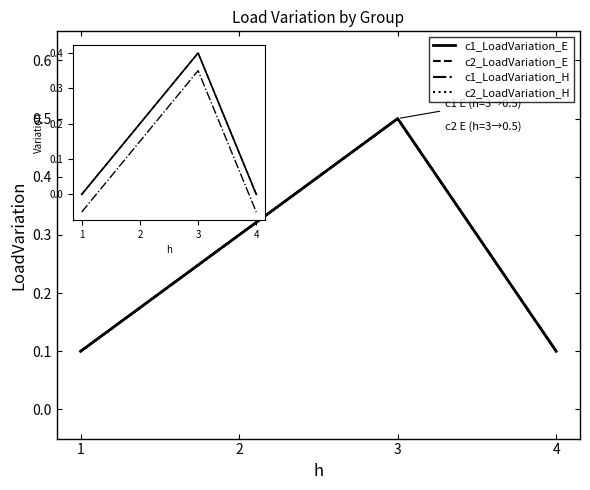

The value of c1_LoadVariation_H at 4 is 0.1. True or false?

False